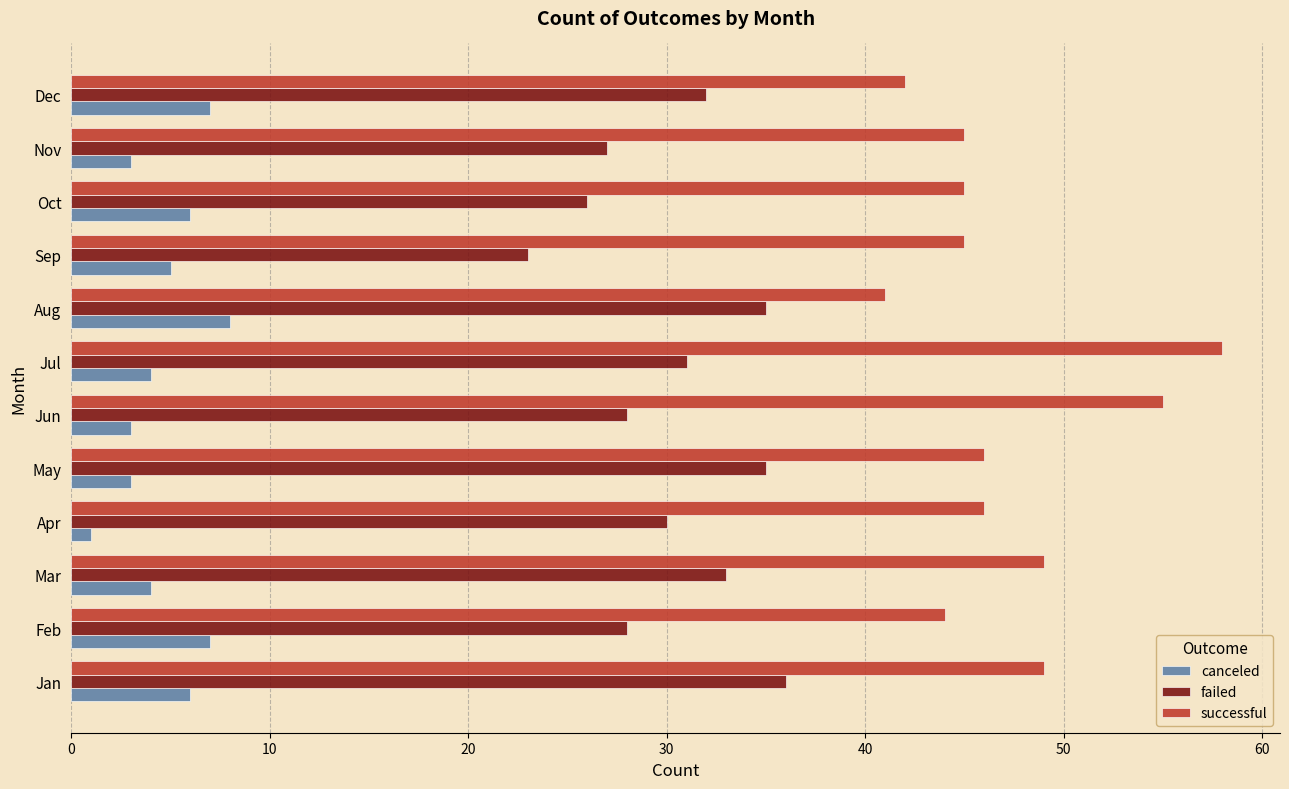

How many distinct data groups are displayed?

3